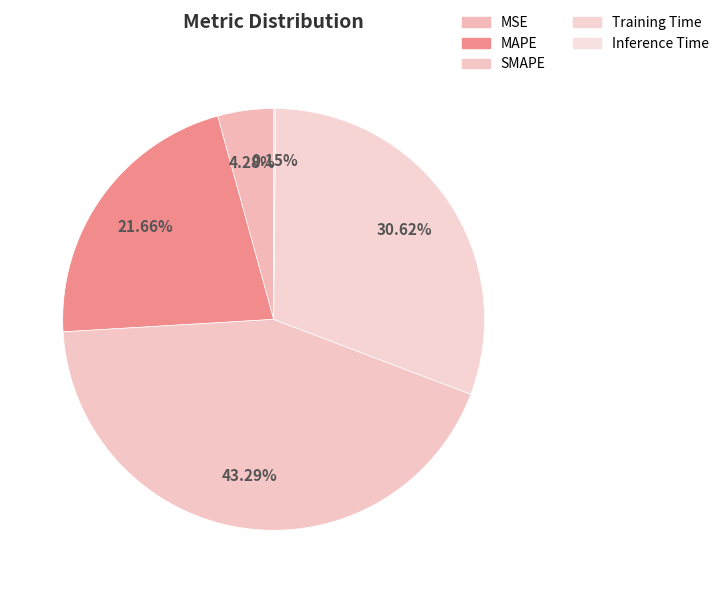

How much of the chart is everything except SMAPE?

56.7%